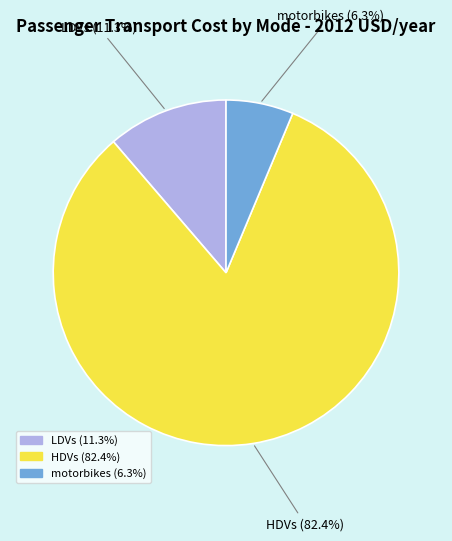

True or false: motorbikes accounts for 21% of the total.

False